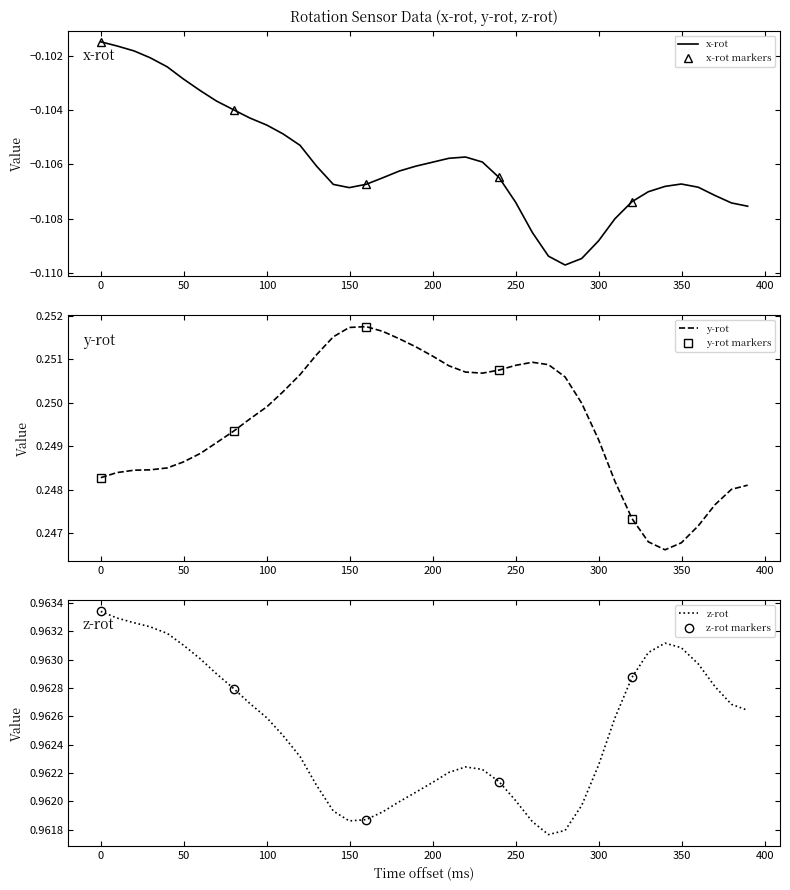

Which series has the widest spread of values?

x-rot